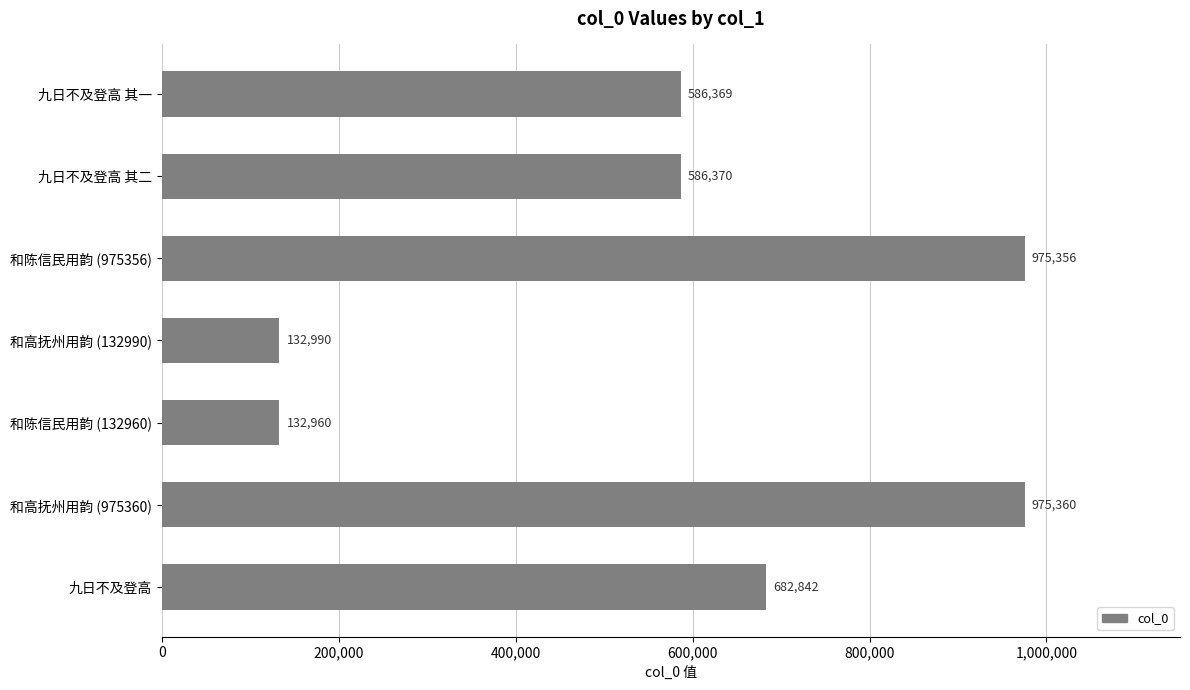

What is the sum of the values at 和高抚州用韵 (975360) and 九日不及登高 其一?

1561729